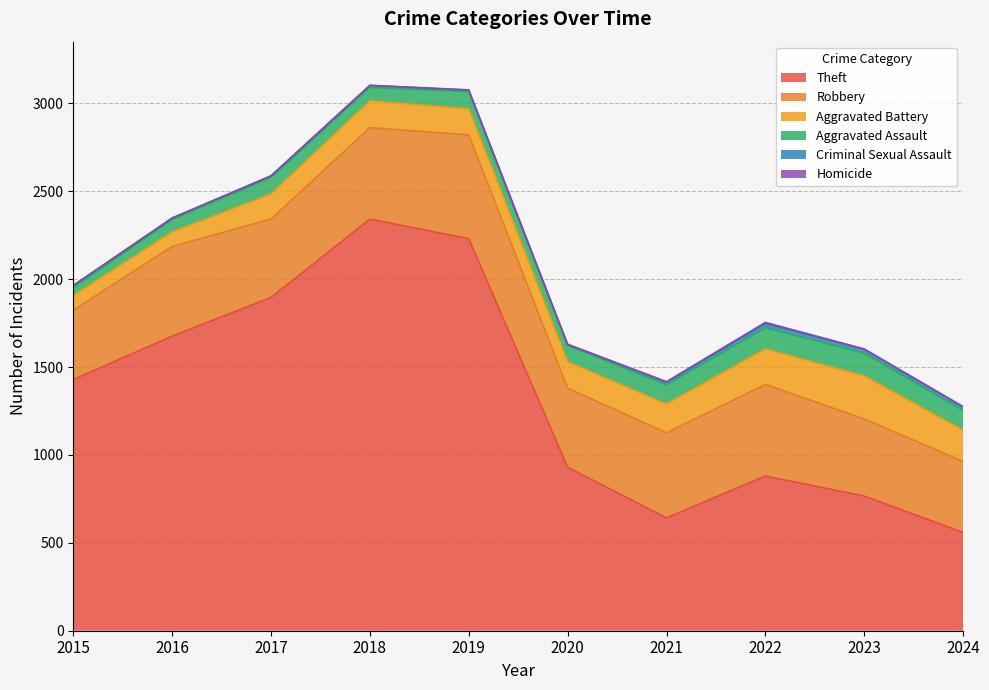

Does the chart have visible grid lines?

Yes